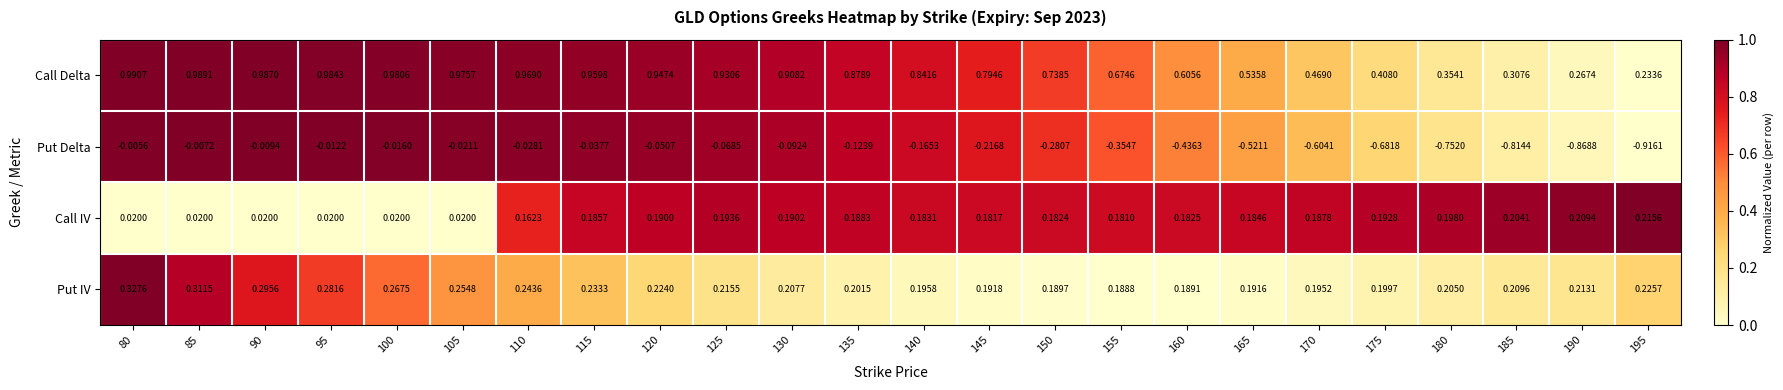

Rank the series at 115 from lowest to highest value.

Put Delta, Call IV, Put IV, Call Delta